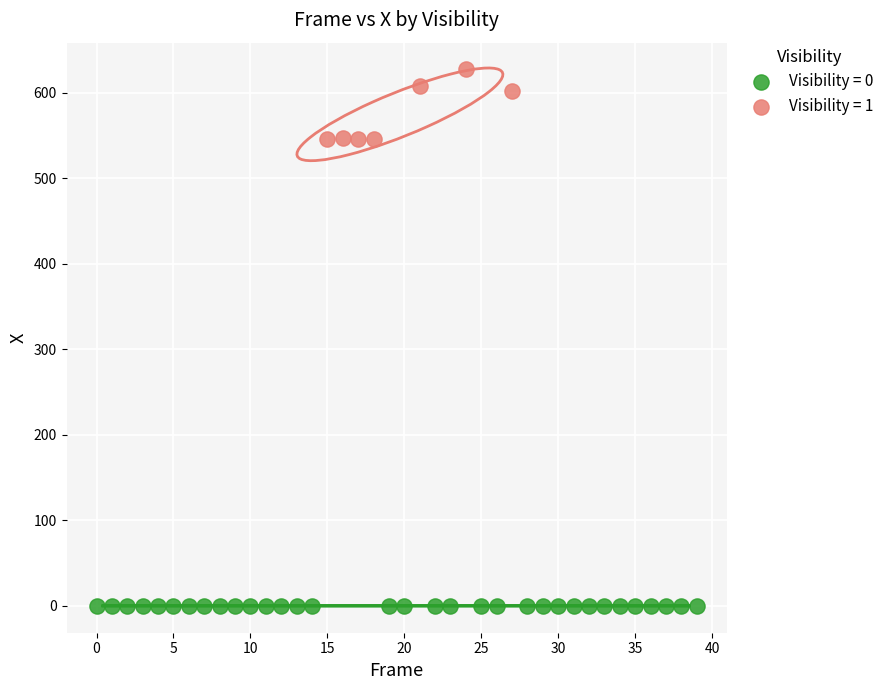

Which series reaches the minimum Y coordinate?

Visibility = 0